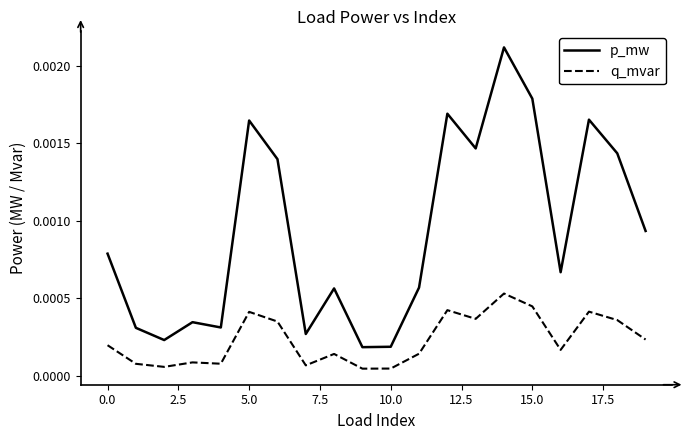

How many lines are shown in the chart?

2